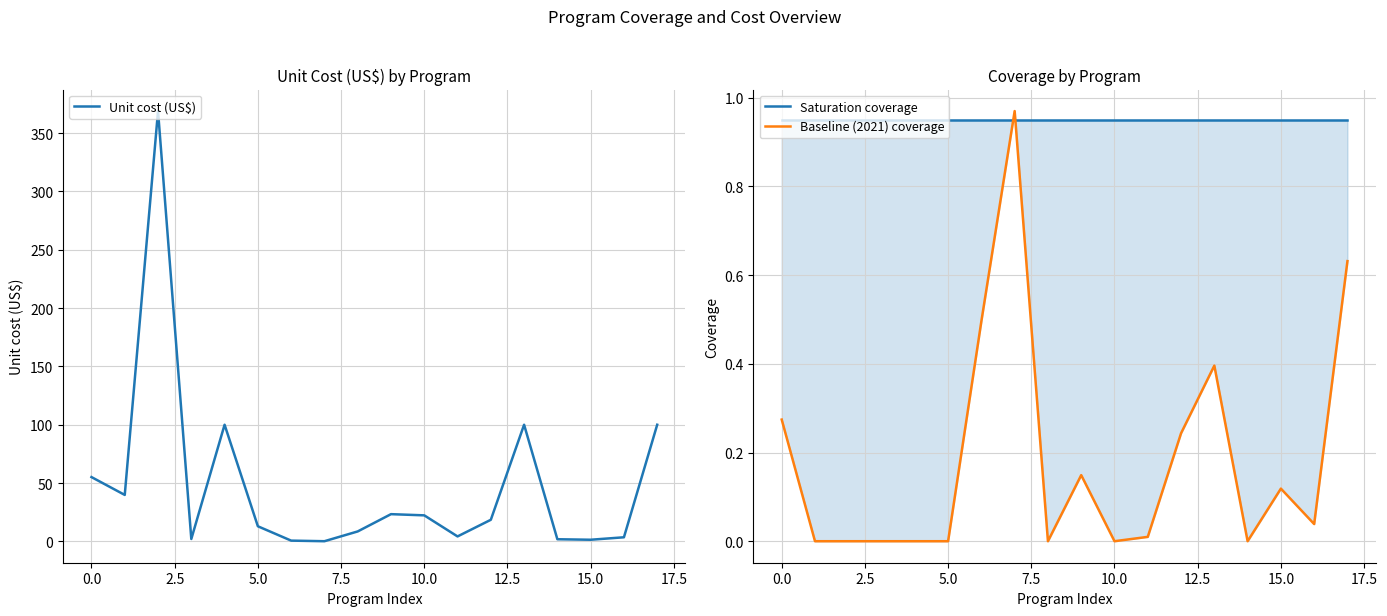

True or false: Unit cost (US$) has a value of 18.5 at 12.

True